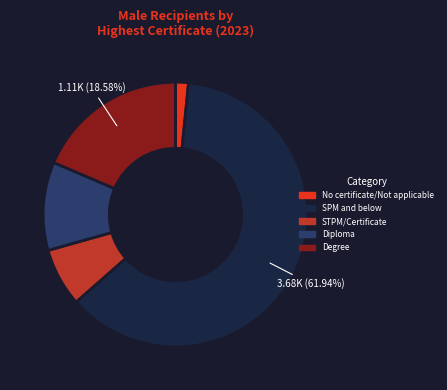

To the nearest percent, what is the average slice percentage?

20%